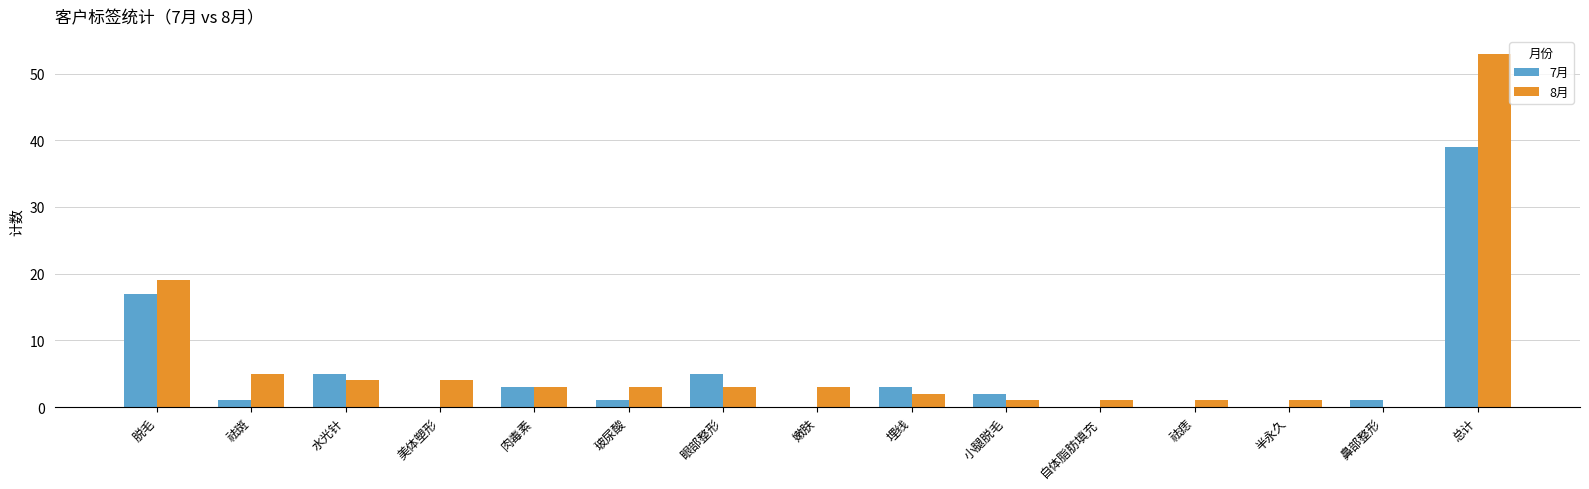

What is the sum of all 7月 values?

77